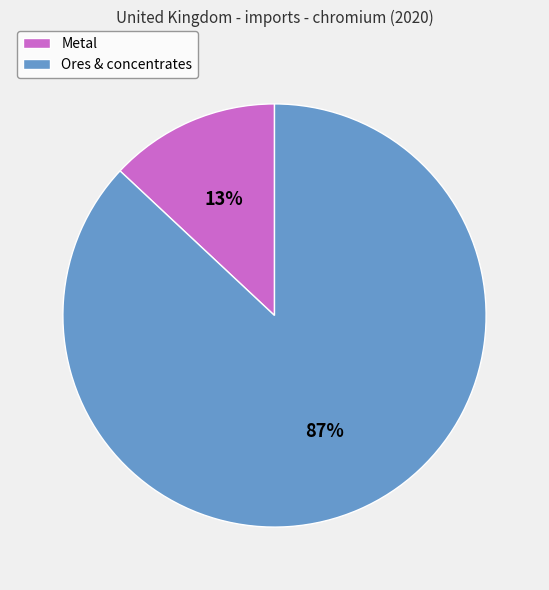

Which slice is the largest?

Ores & concentrates